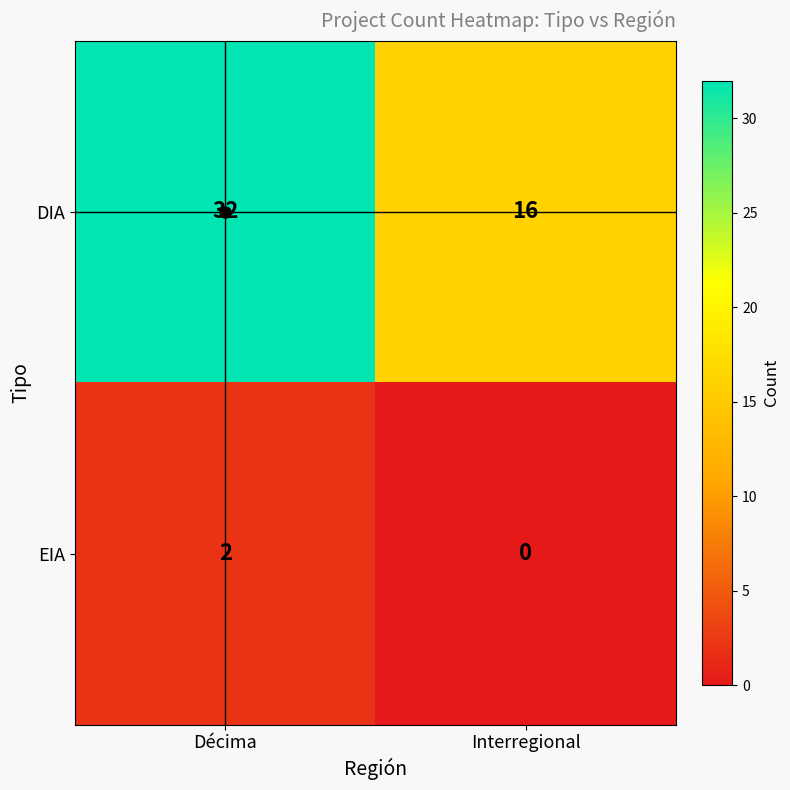

The EIA series shows 3 at Décima. True or false?

False